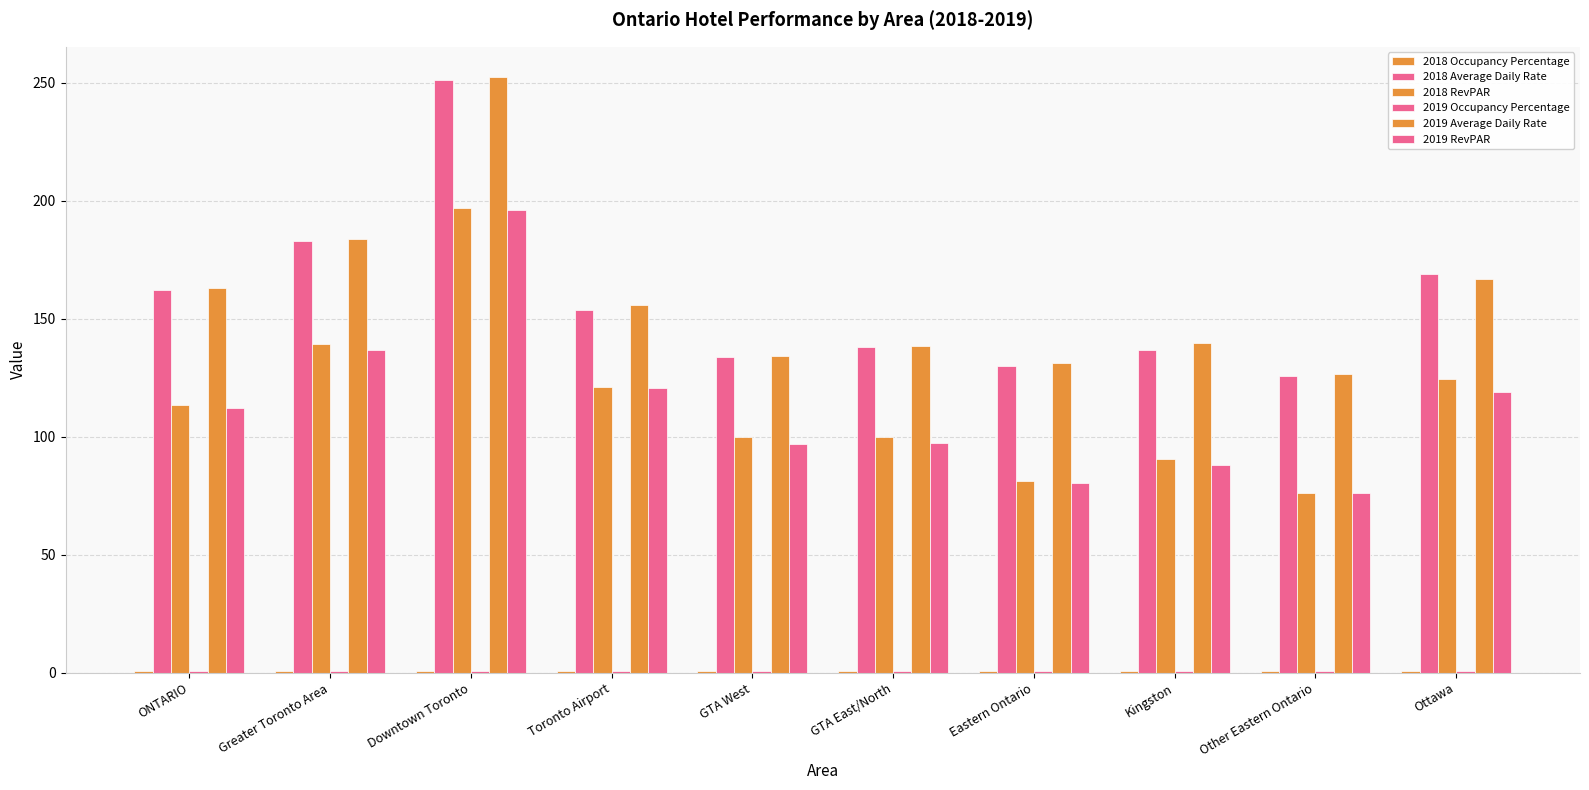

Does the chart contain stacked bars?

No